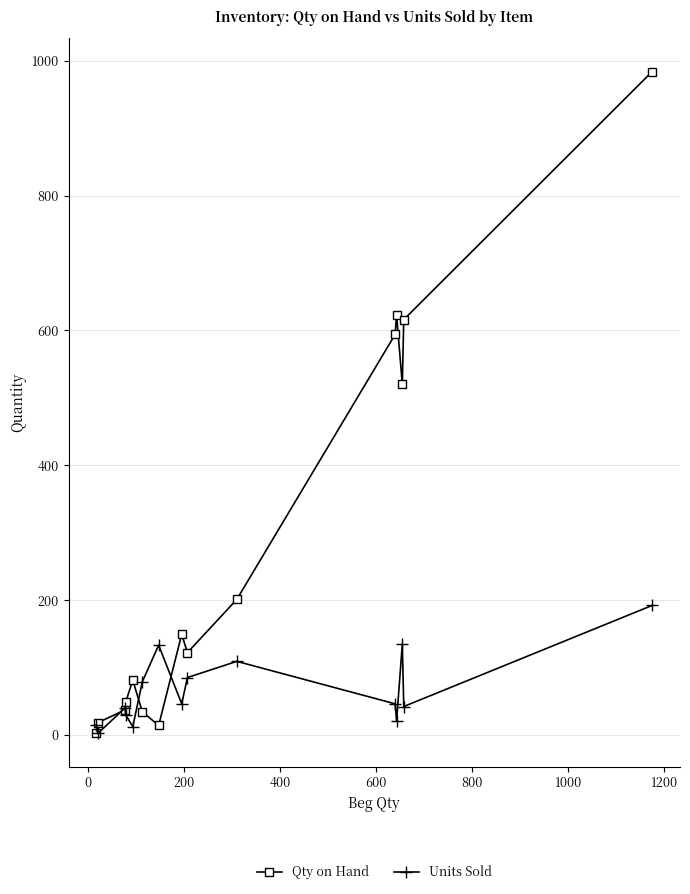

In Units Sold, how many points are higher than both neighbors (excluding endpoints)?

4